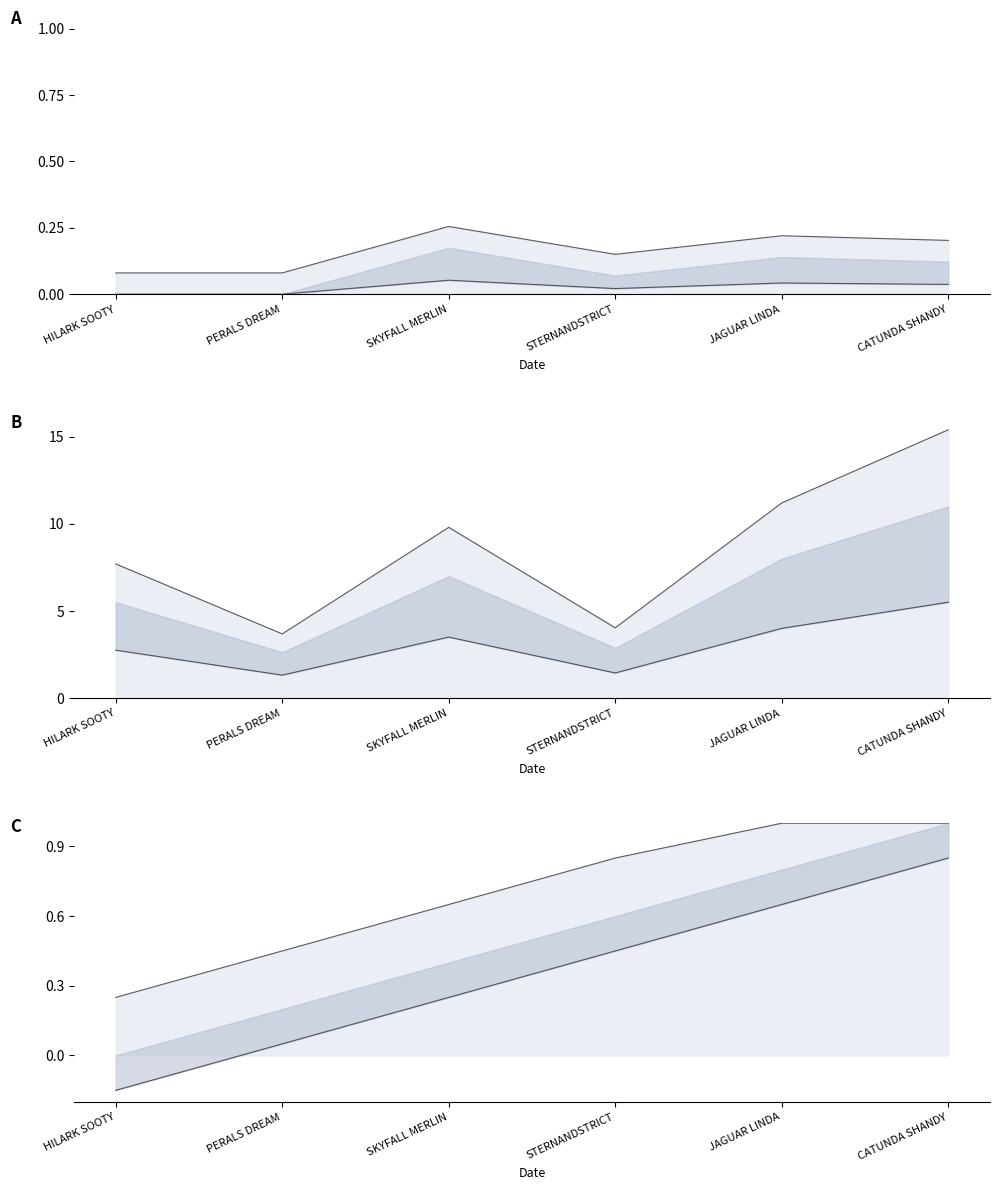

Is it true that distance_beaten equals 0.1 at PERALS DREAM?

False